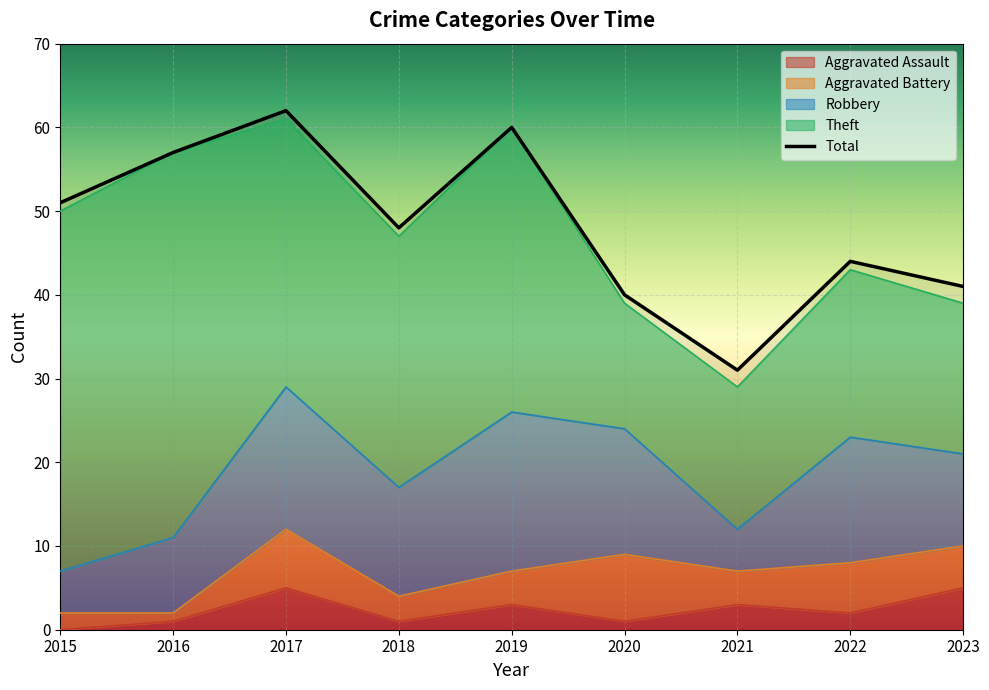

Which series has the largest range (max minus min)?

Theft